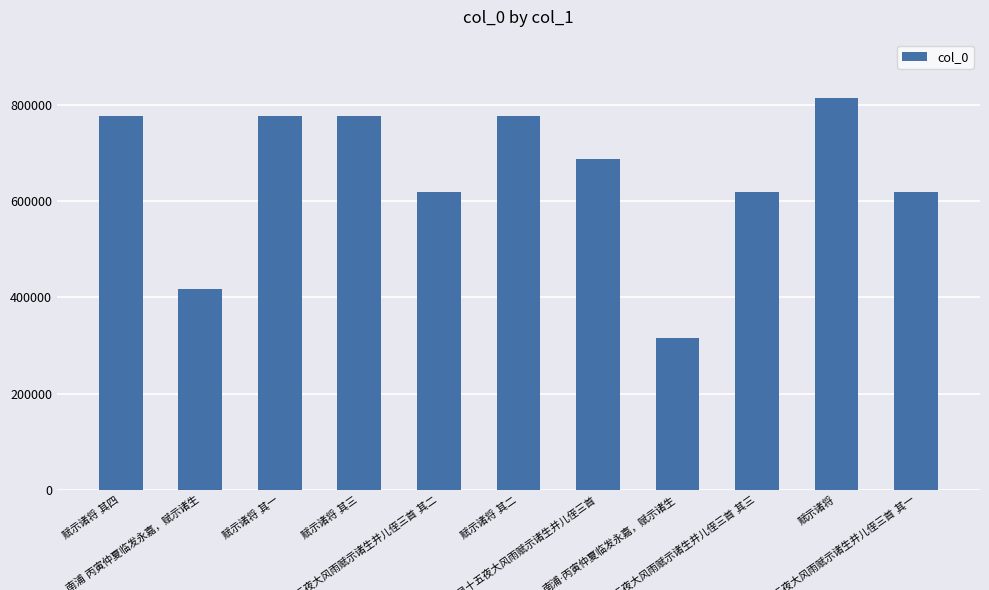

What is the greatest value displayed?

813964